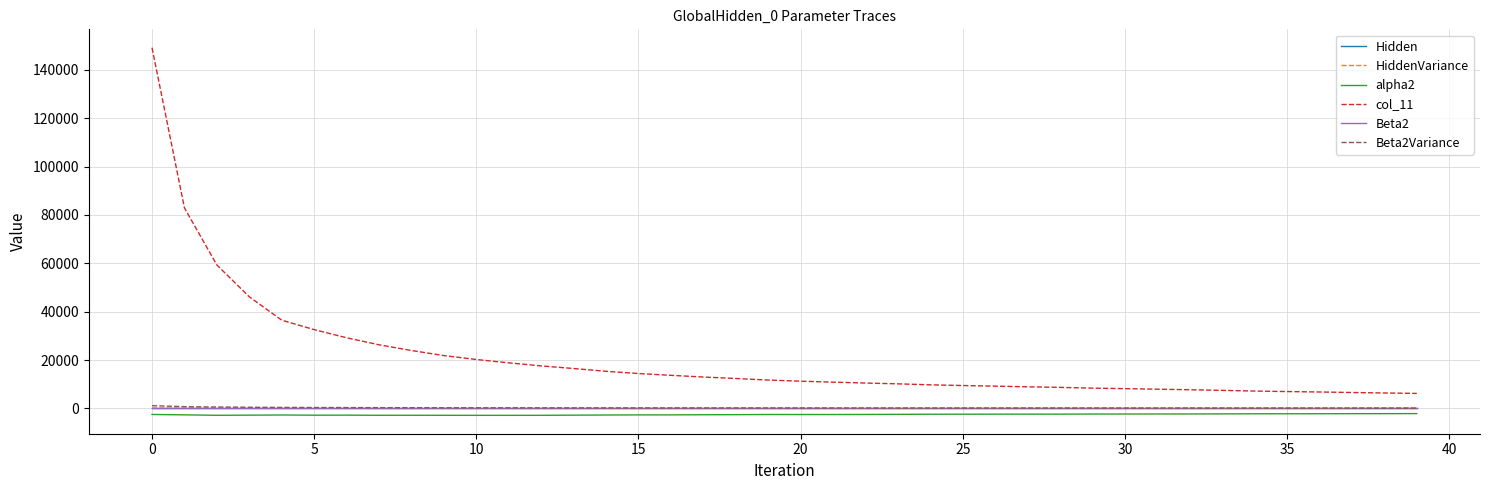

True or false: Beta2 and alpha2 cross at least once.

False